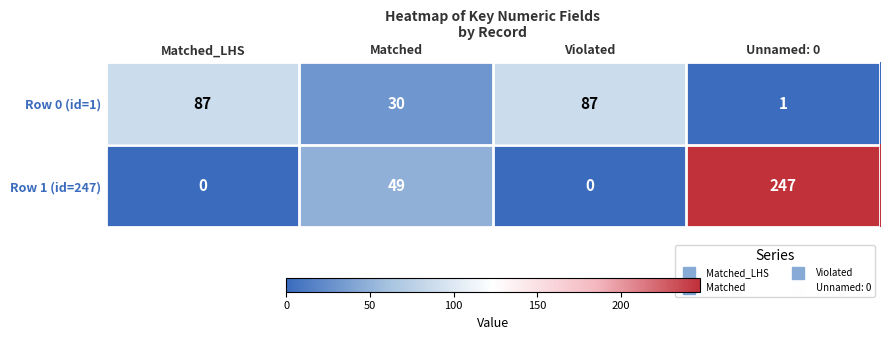

What is the difference between the second highest and minimum values in the Row 1 (id=247) series?

49